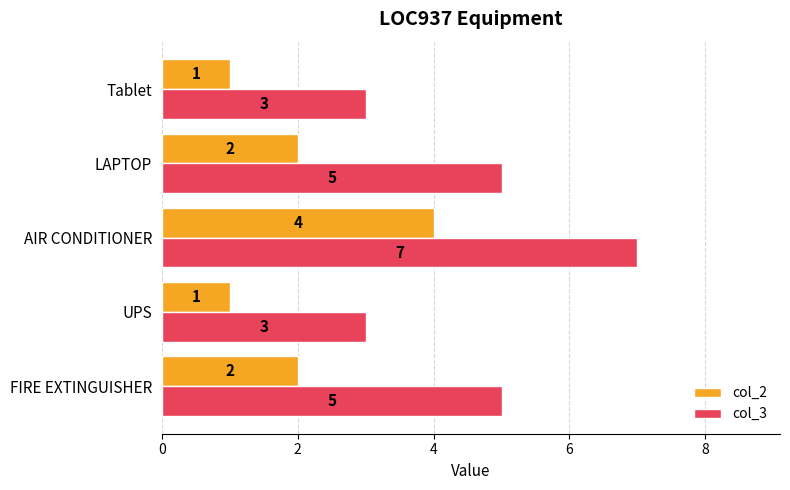

At Tablet, list the series in order from largest to smallest.

col_3, col_2